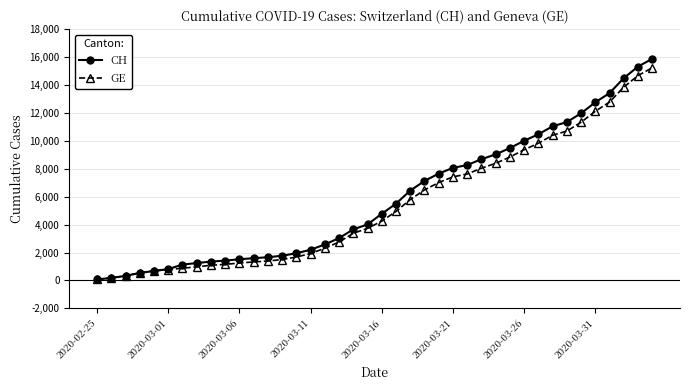

Which series has the widest spread of values?

CH